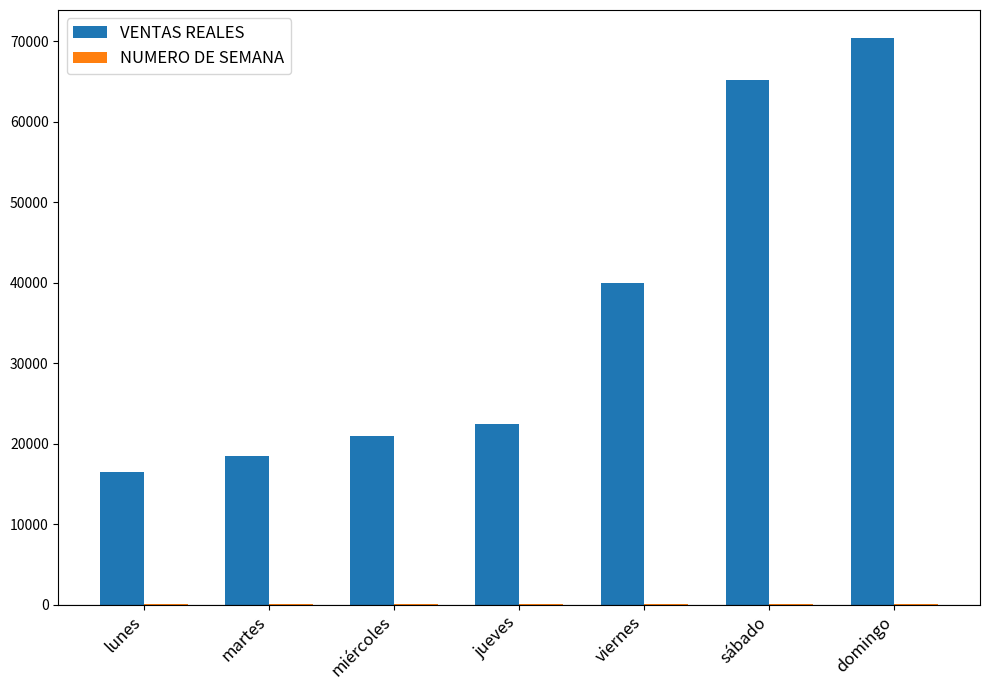

The value of VENTAS REALES at lunes is 9398.1. True or false?

False